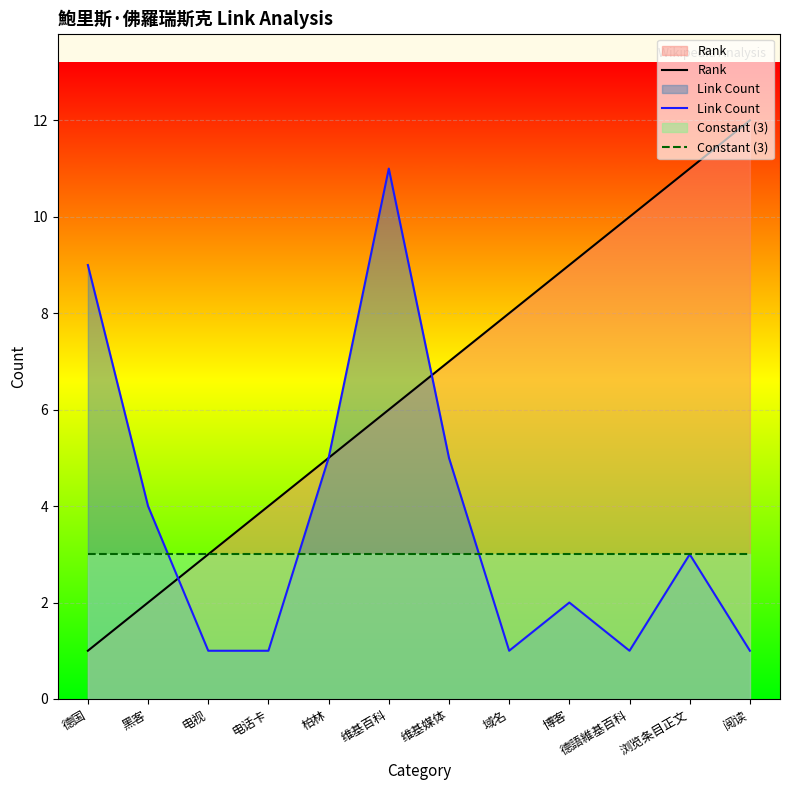

What position from the left is 柏林?

5